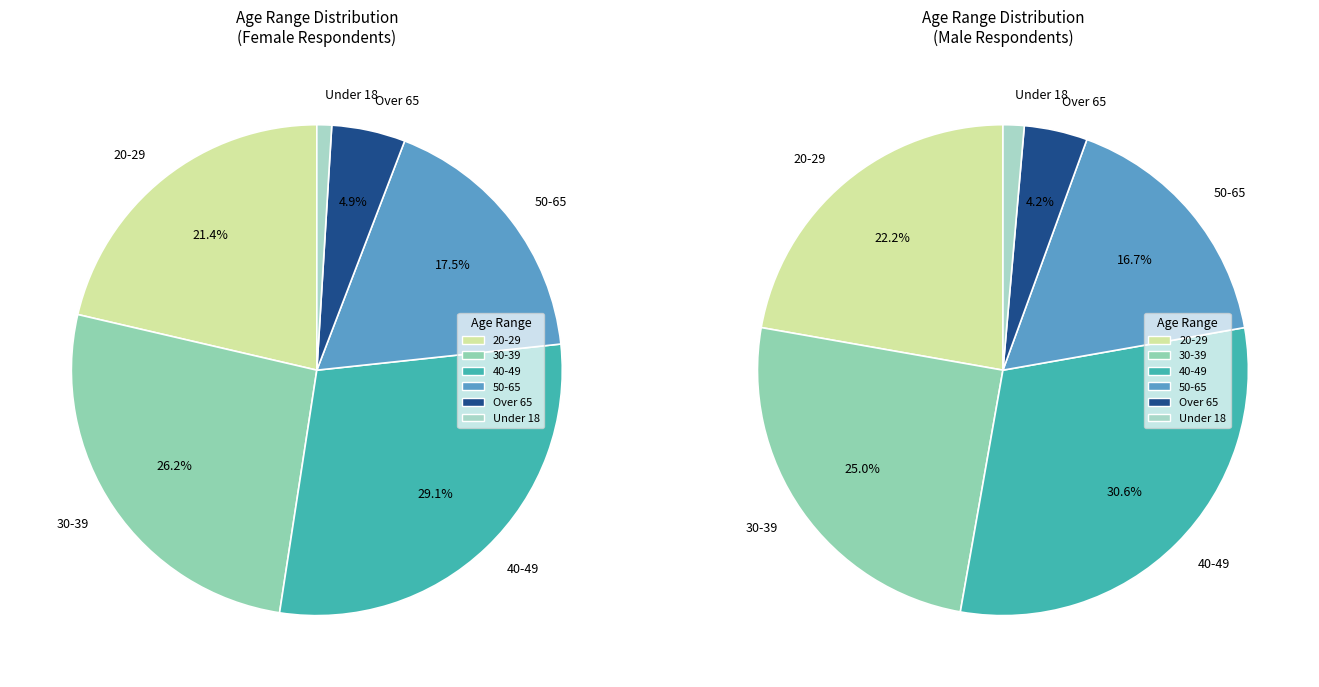

To the nearest percent, what portion does 30-39 represent?

26%